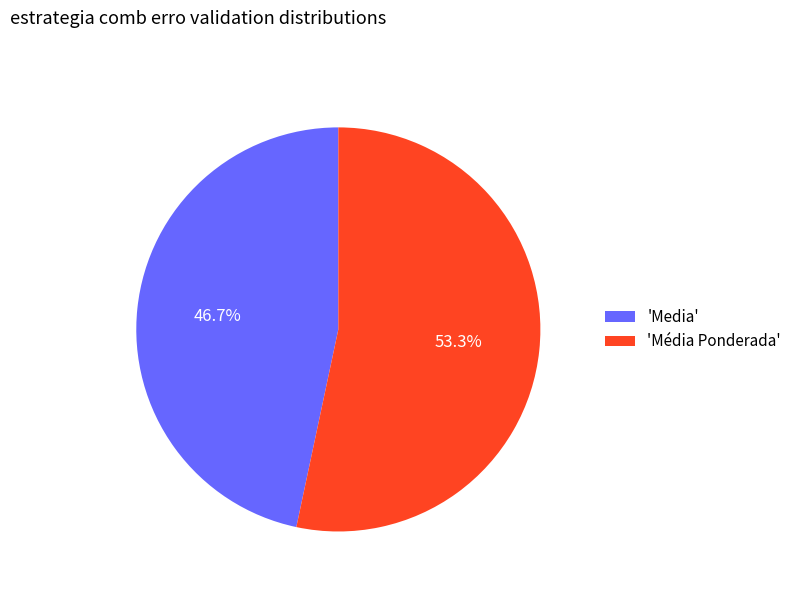

Which slice represents more than half of the pie?

'Média Ponderada'